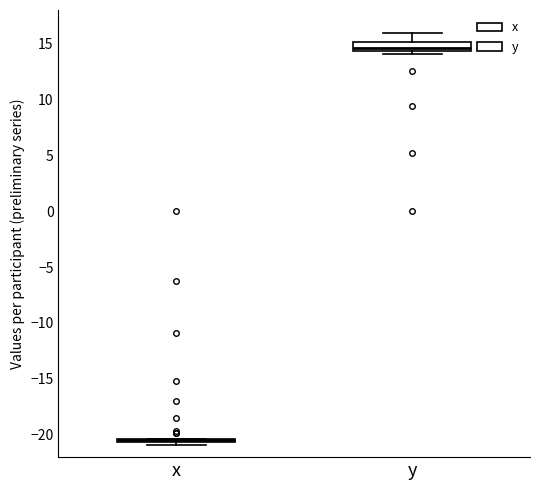

Where is the upper edge of the box for y on the y-axis? The values are not printed on the chart, so give them approximately, as read against the axis.

15.0